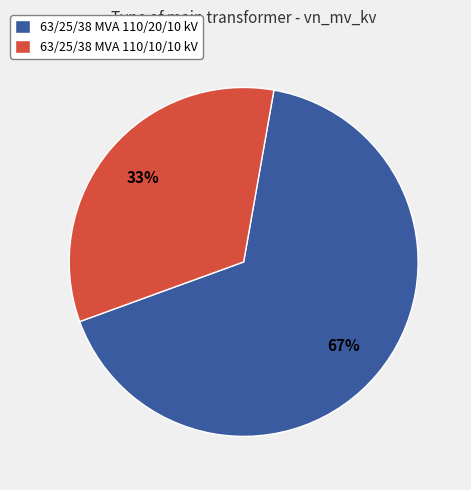

Combined, do 63/25/38 MVA 110/10/10 kV and 63/25/38 MVA 110/20/10 kV account for over 50%?

Yes